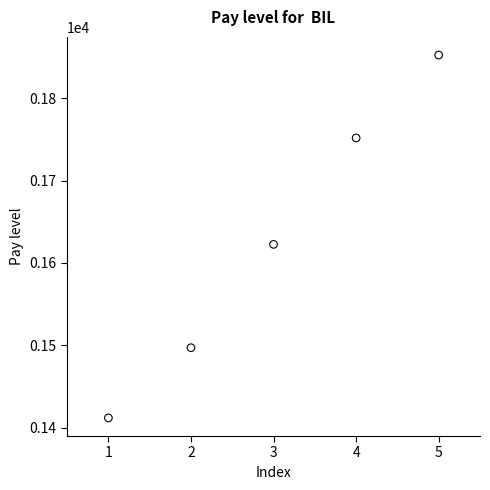

What Y value in the scatter plot is closest to 1632?

1622.6